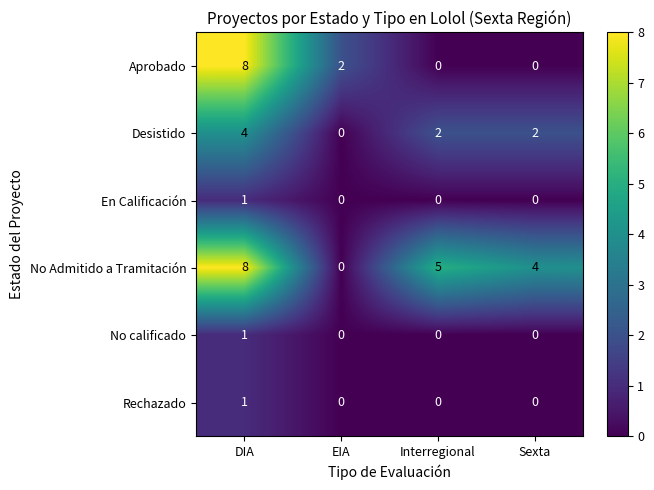

At which category does the chart reach its peak across all series?

DIA